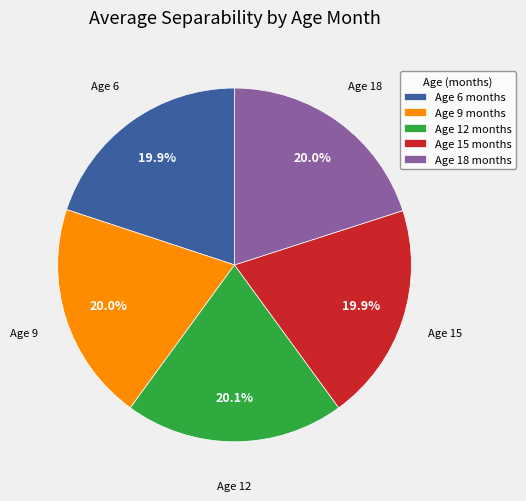

Does any single category account for the majority?

No